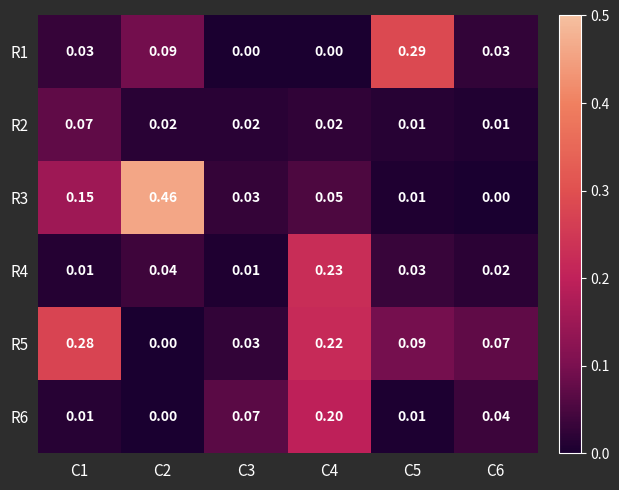

Is the value of R5 at C3 greater than the value of R3 at C6?

Yes